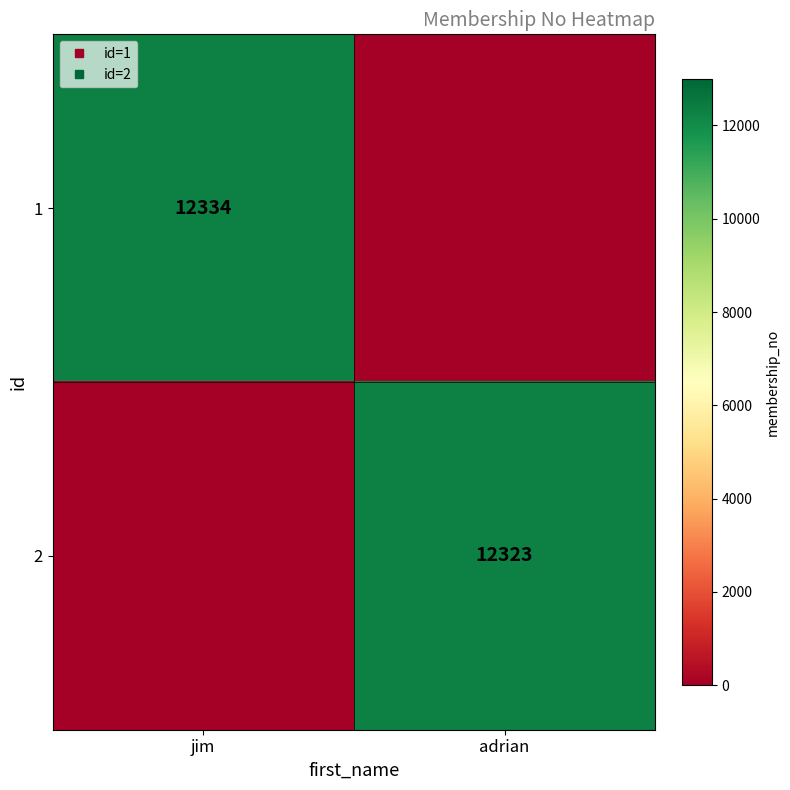

Is the value of 1 at jim greater than the value of 2 at adrian?

Yes